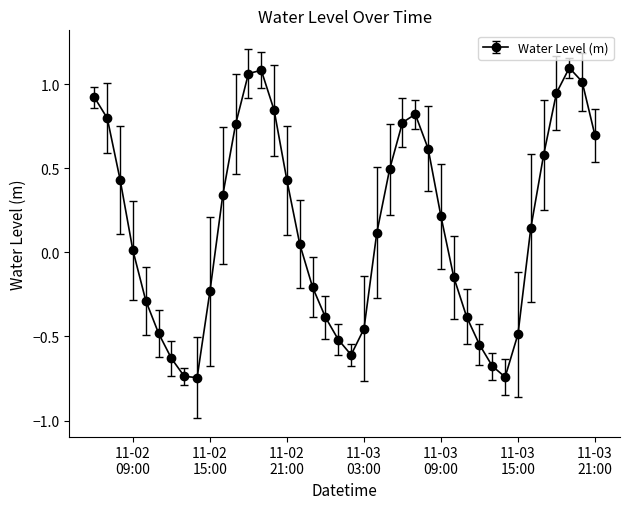

What is the sum of all values?

6.0